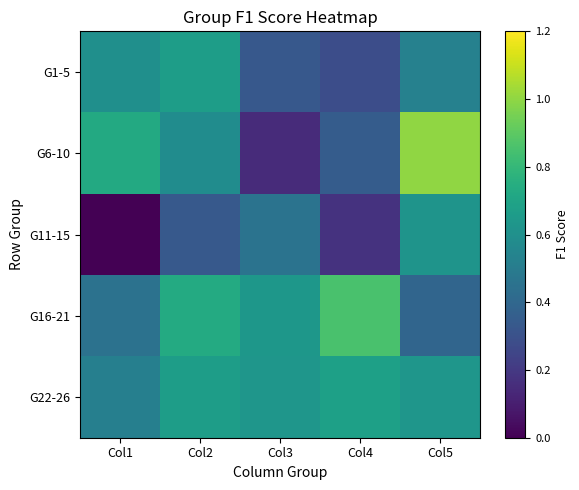

Which series has the largest range (max minus min)?

G6-10